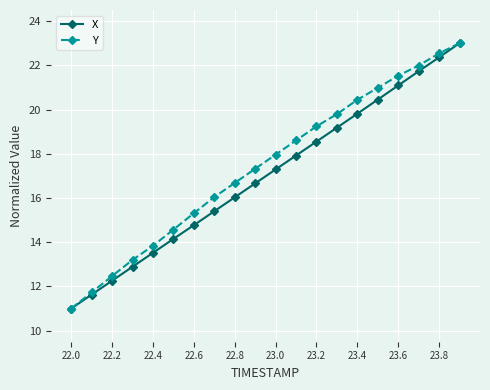

At how many categories does at least one series exceed 20?

6